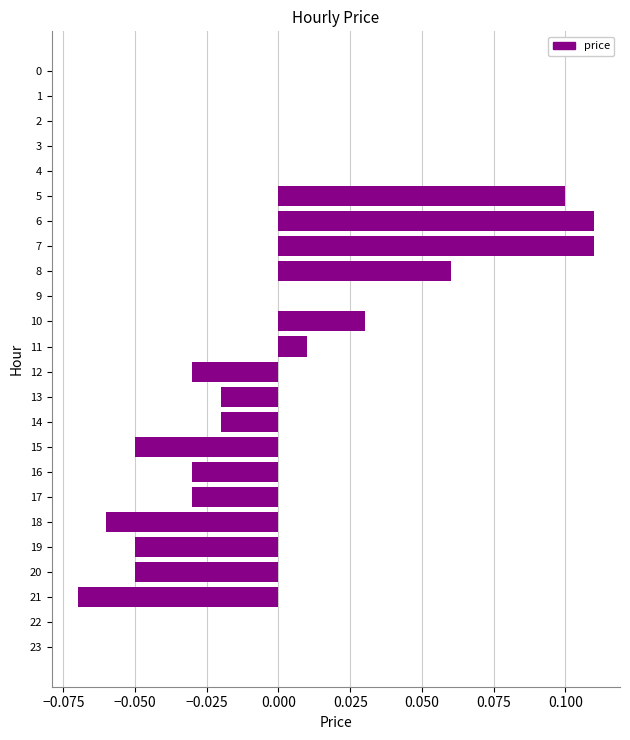

What is the change in value from 4 to 7?

+0.1